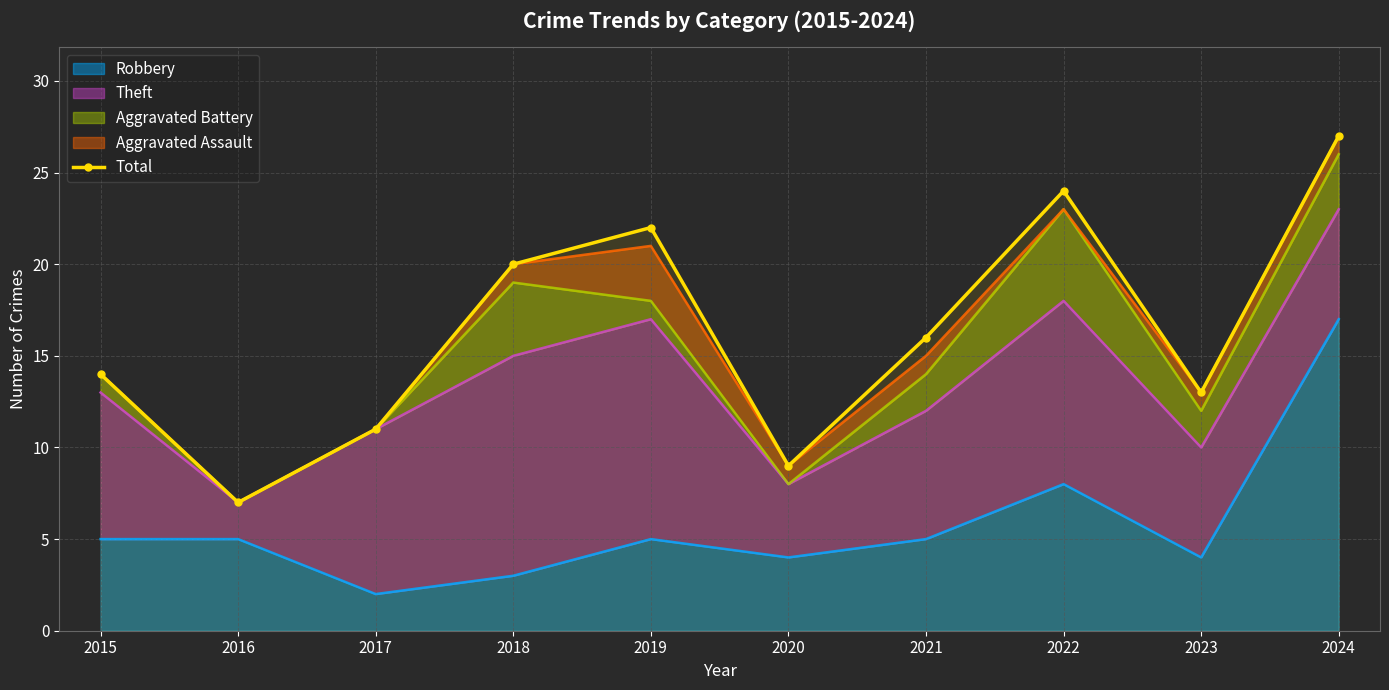

How many data points are less than 16?

5